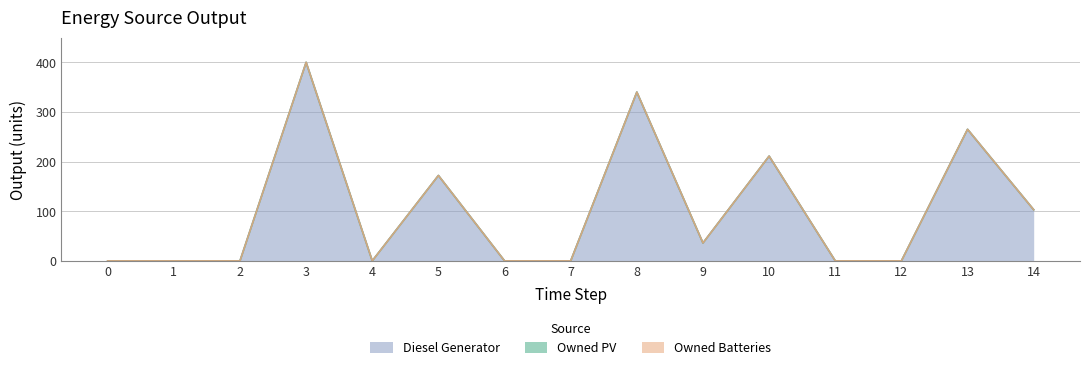

Where is Diesel Generator nearest to the value 200?

10